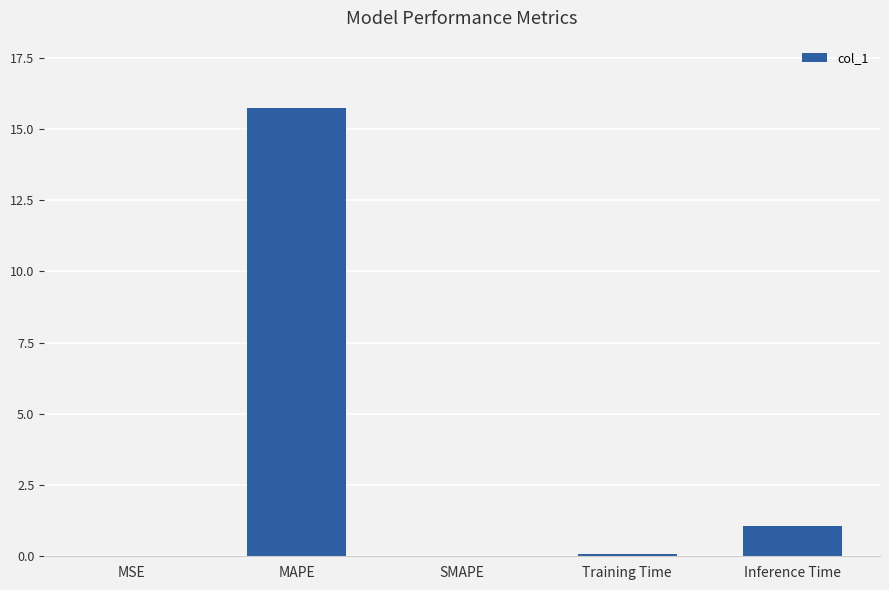

How many categories are shown in the chart?

5